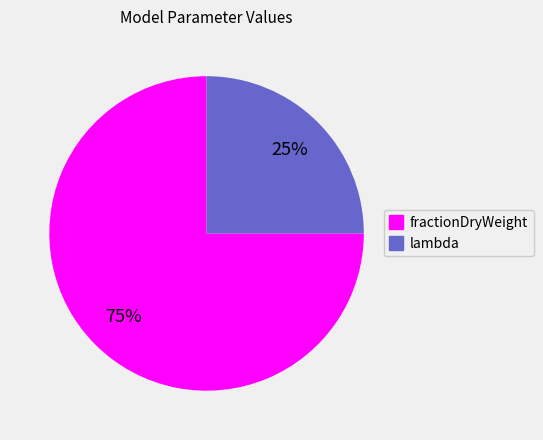

Is it true that lambda is 36% of the pie?

False